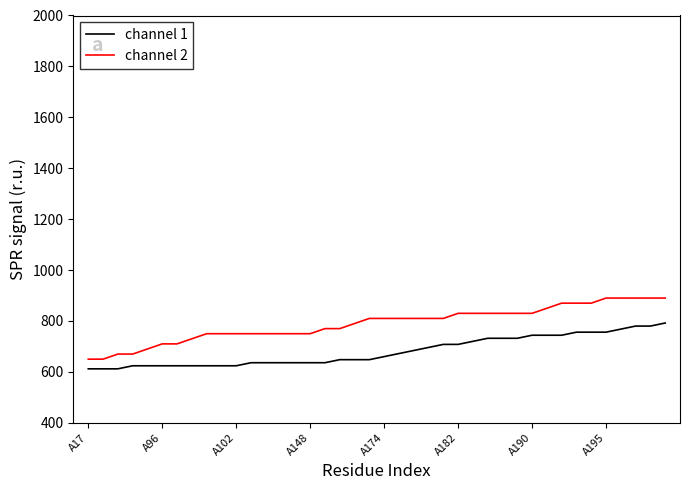

List the series in order of their overall mean, lowest first.

channel 1, channel 2